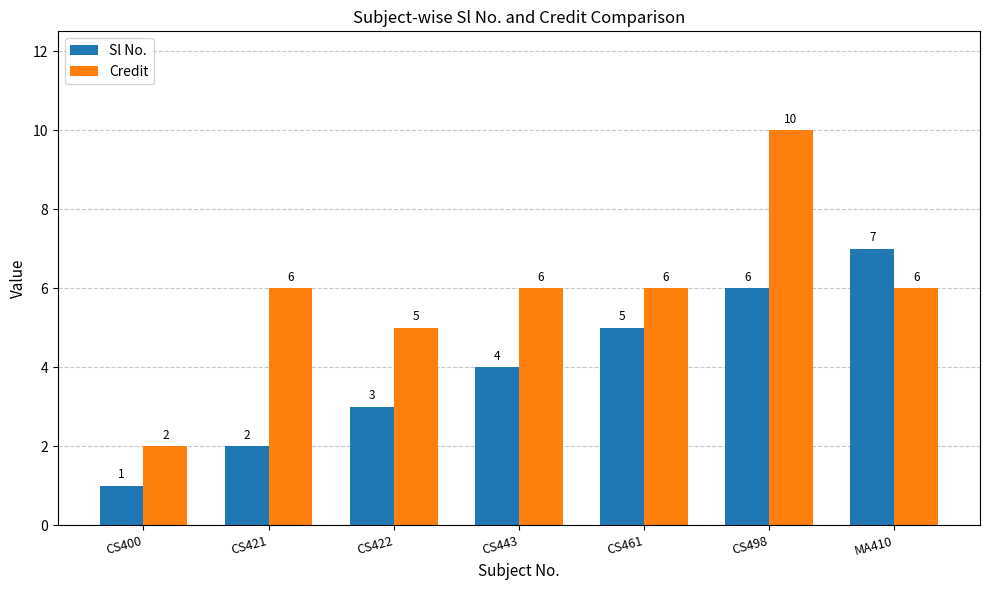

Rank the series at CS421 from highest to lowest value.

Credit, Sl No.